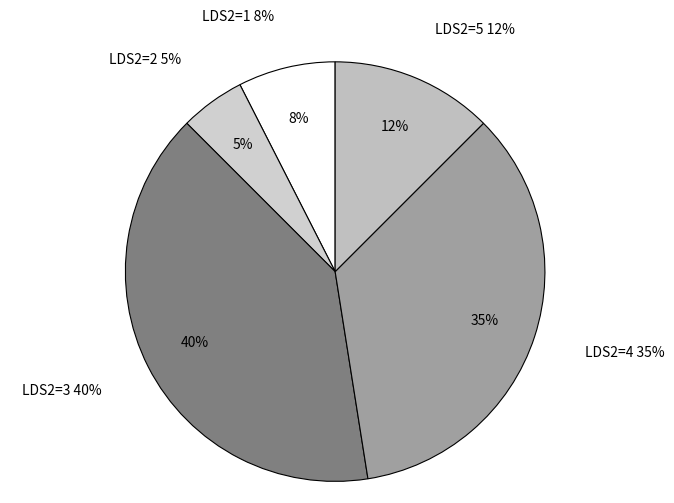

Which slice is the largest?

LDS2=3